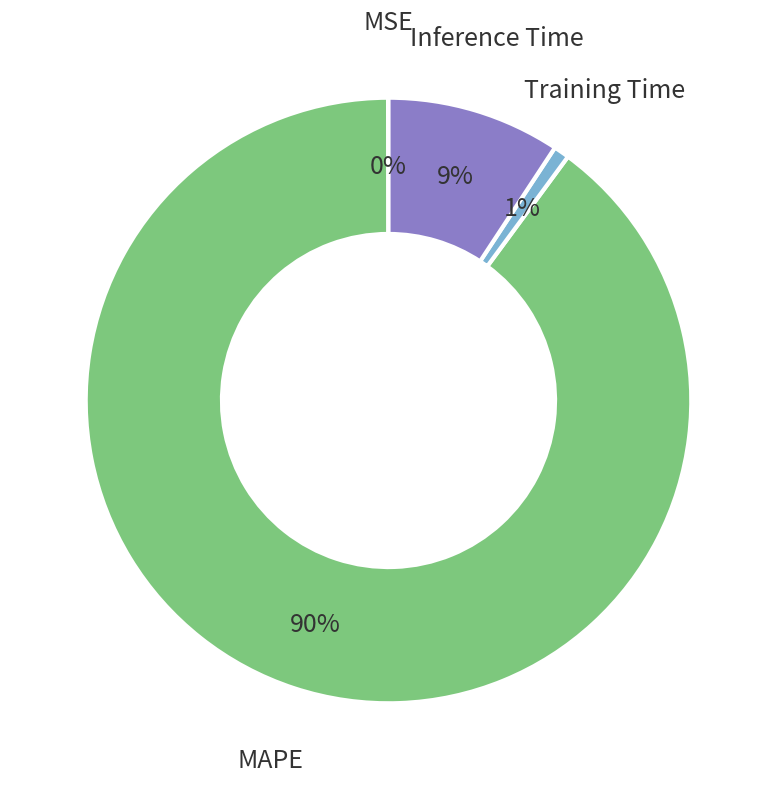

Is there a majority slice in this chart?

Yes